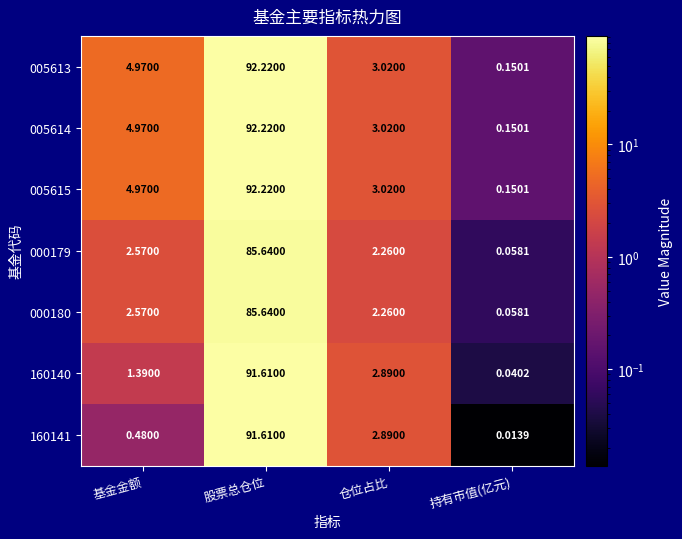

Where does the 005613 series first go above 4?

基金金额